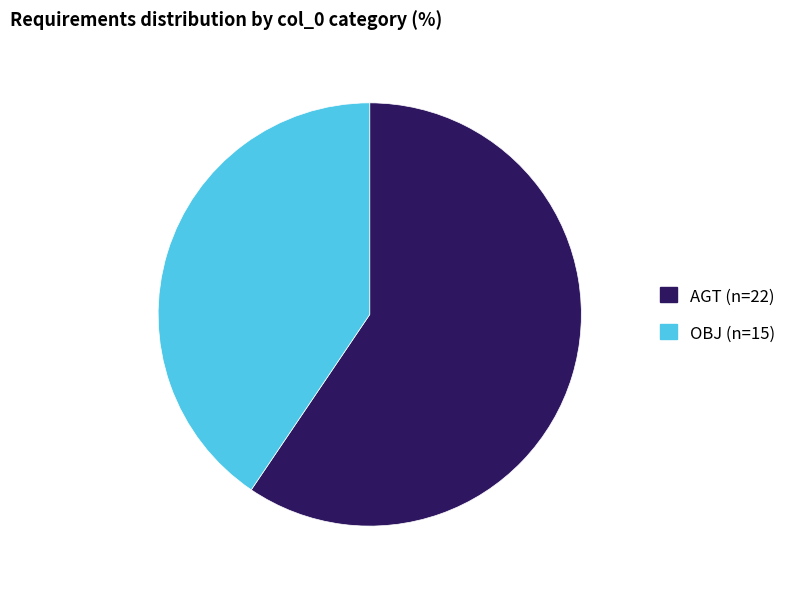

Which category has the biggest portion of the pie?

AGT